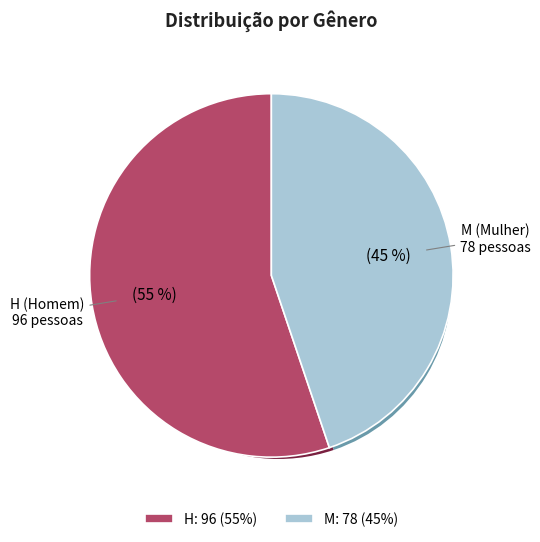

What is the largest slice in the pie chart?

H